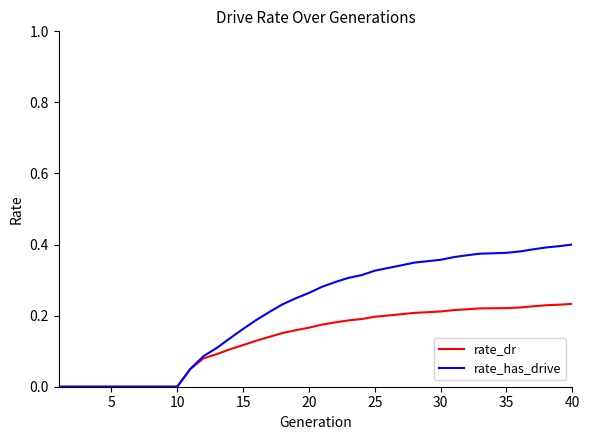

List the series in order of their overall mean, highest first.

rate_has_drive, rate_dr